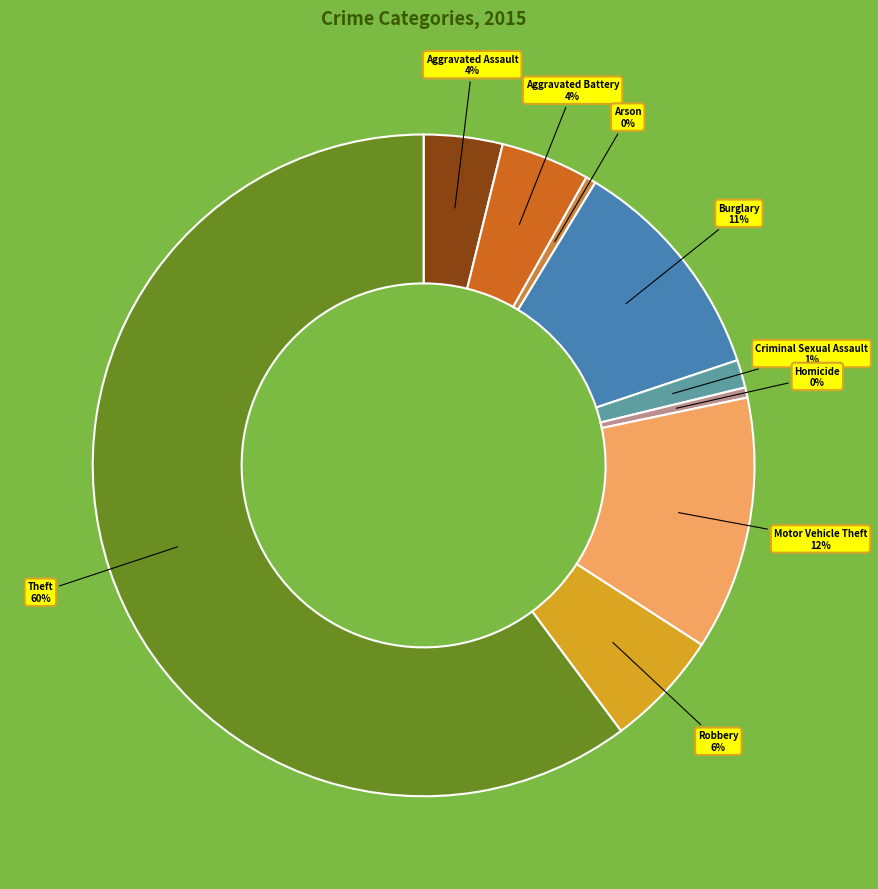

Is it true that Theft is 60% of the pie?

True